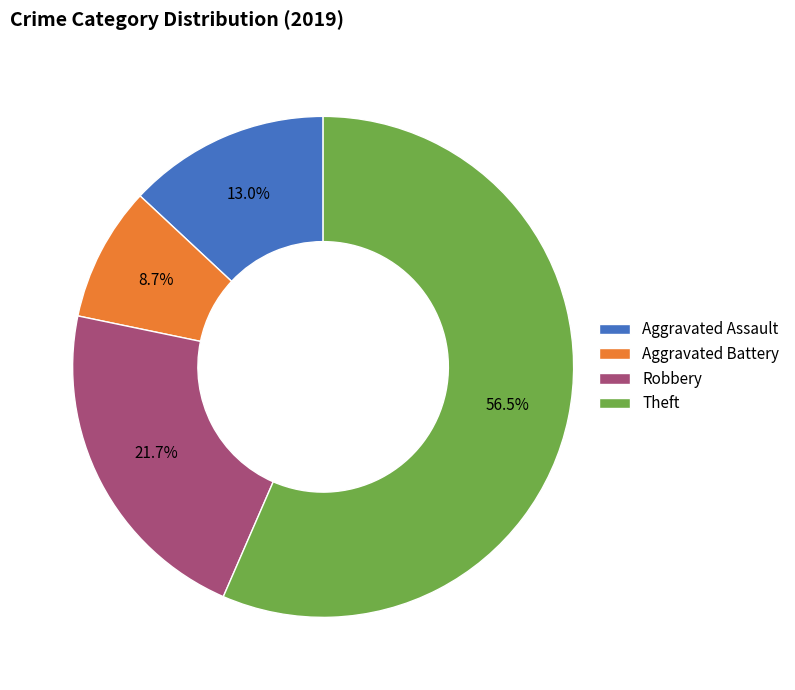

Does Theft account for over 50% of the chart?

Yes